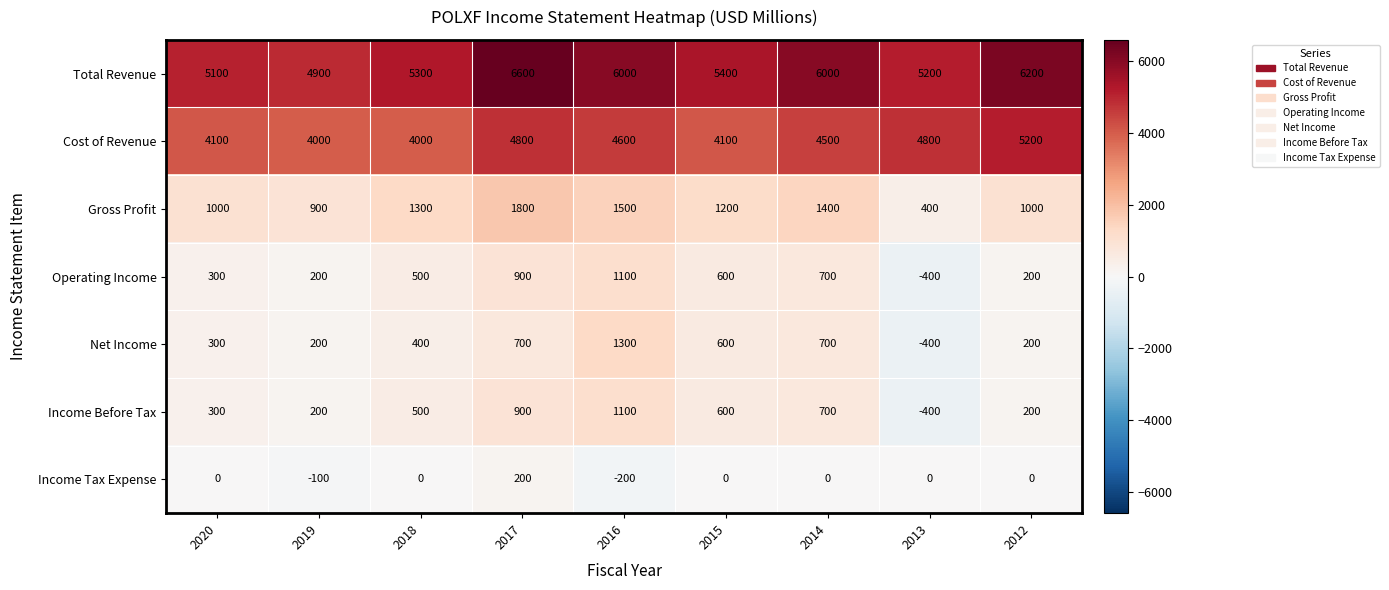

How many values in the Gross Profit series are below 1200?

4